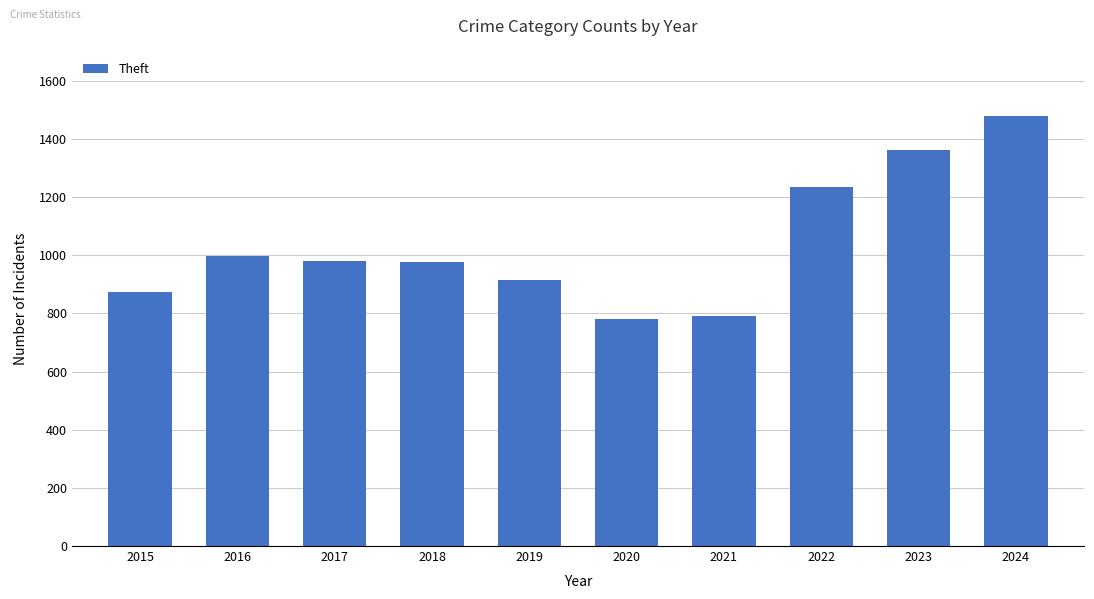

How many distinct data groups are displayed?

1